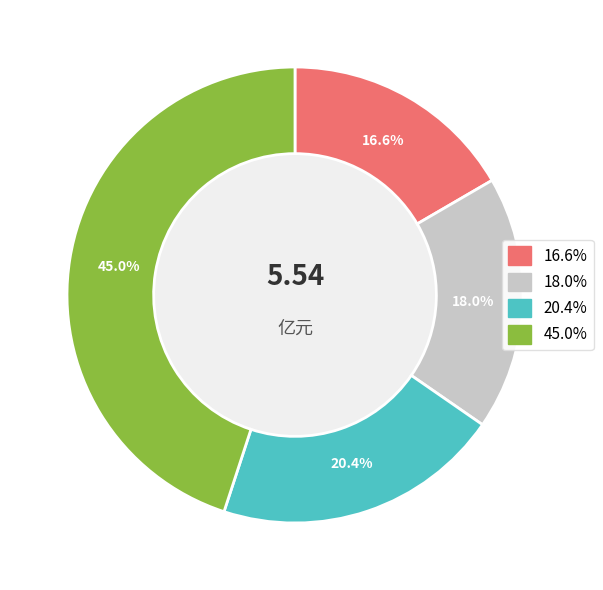

Is there any slice that represents more than half of the pie?

No